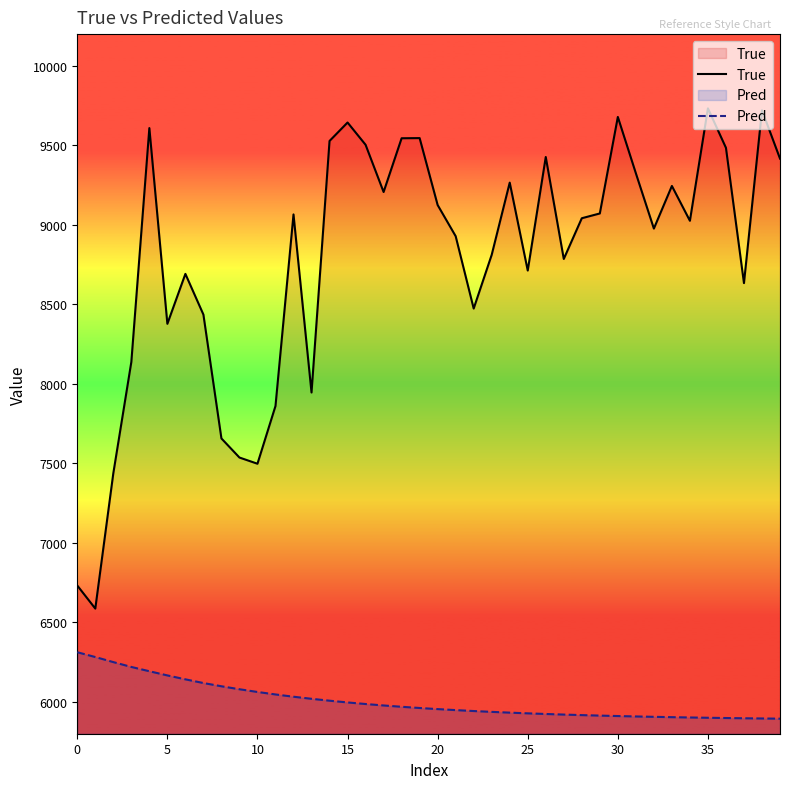

What is the minimum value shown in the chart?

5894.6